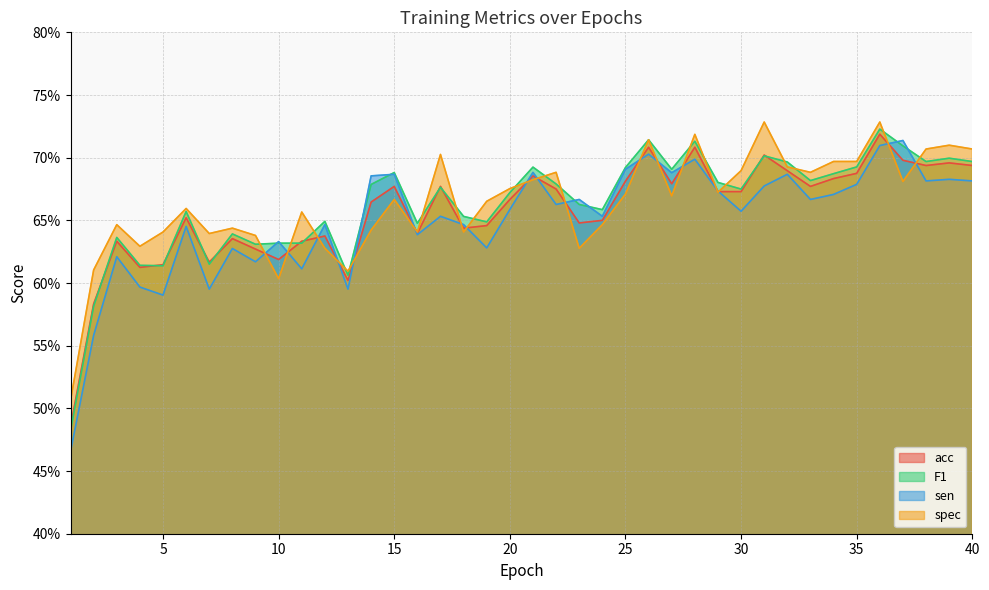

What are all the series names shown in the legend?

acc, F1, sen, spec